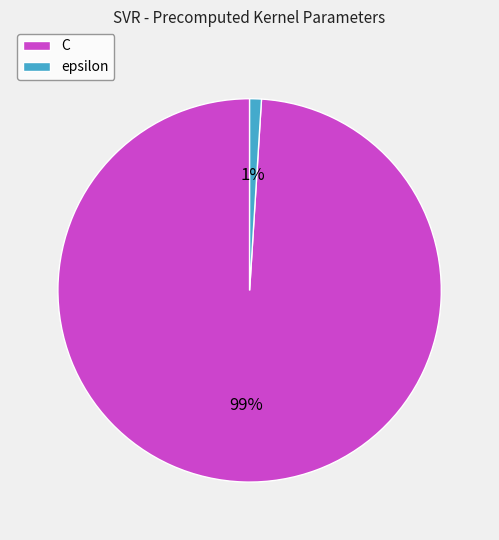

How many slices are in this pie chart?

2